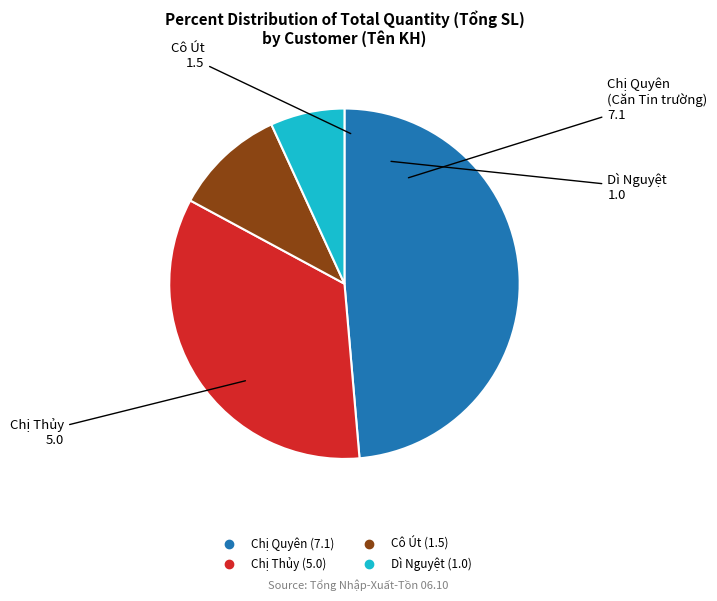

Does any single category account for the majority?

No